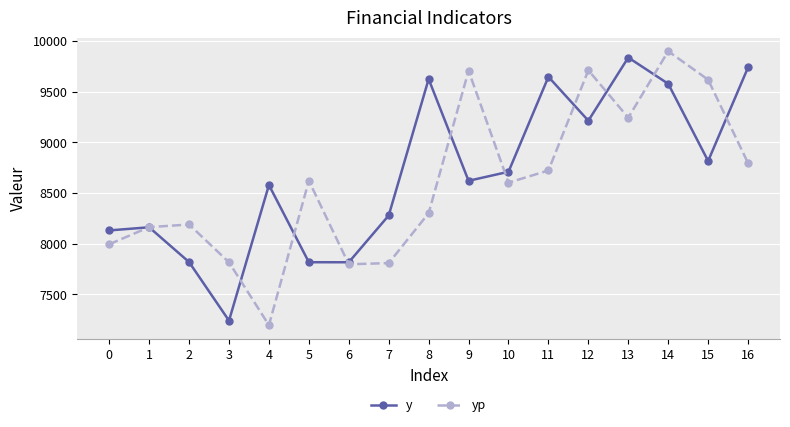

In yp, how many points are higher than both neighbors (excluding endpoints)?

5